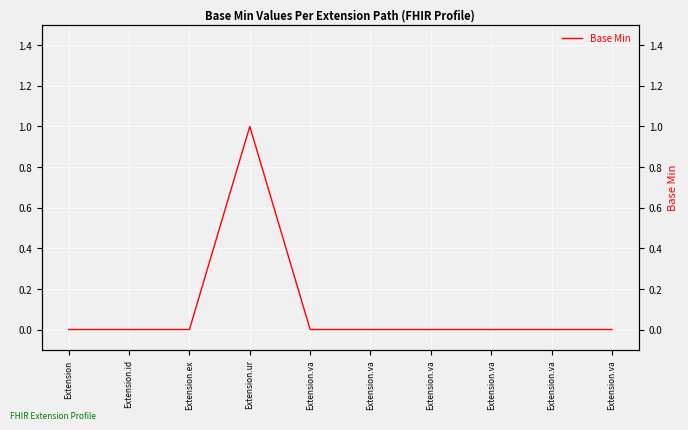

Which label corresponds to the smallest value in the chart?

Extension